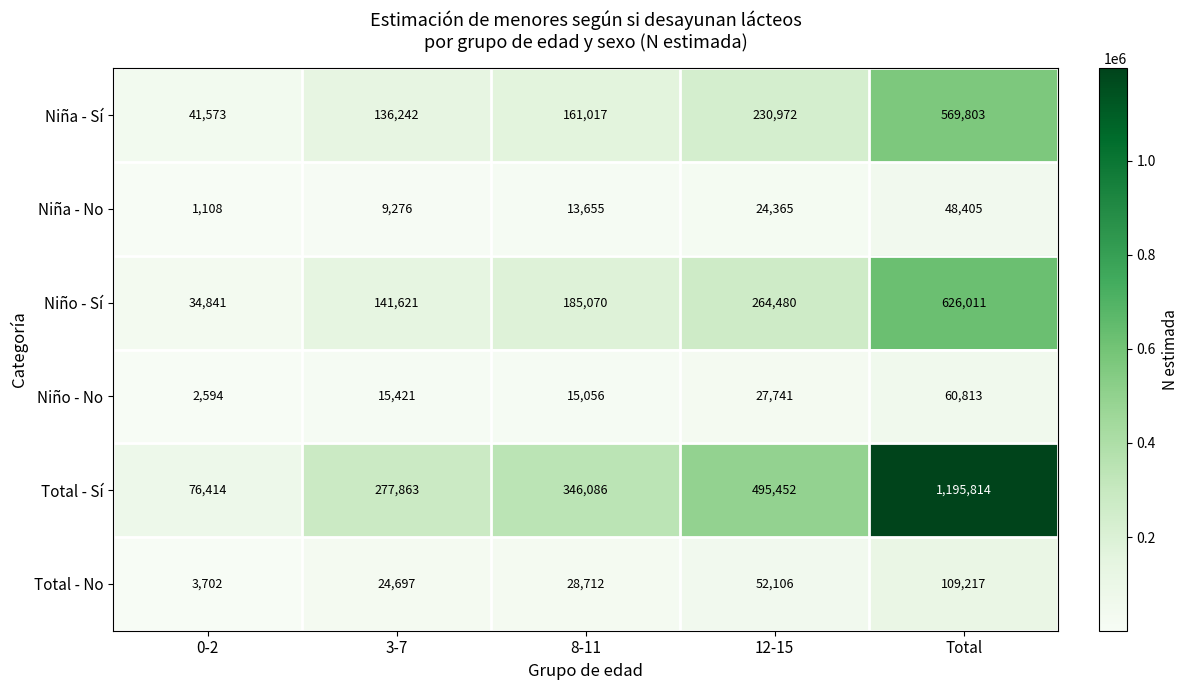

What is the lowest value of the Niña - No series?

1108